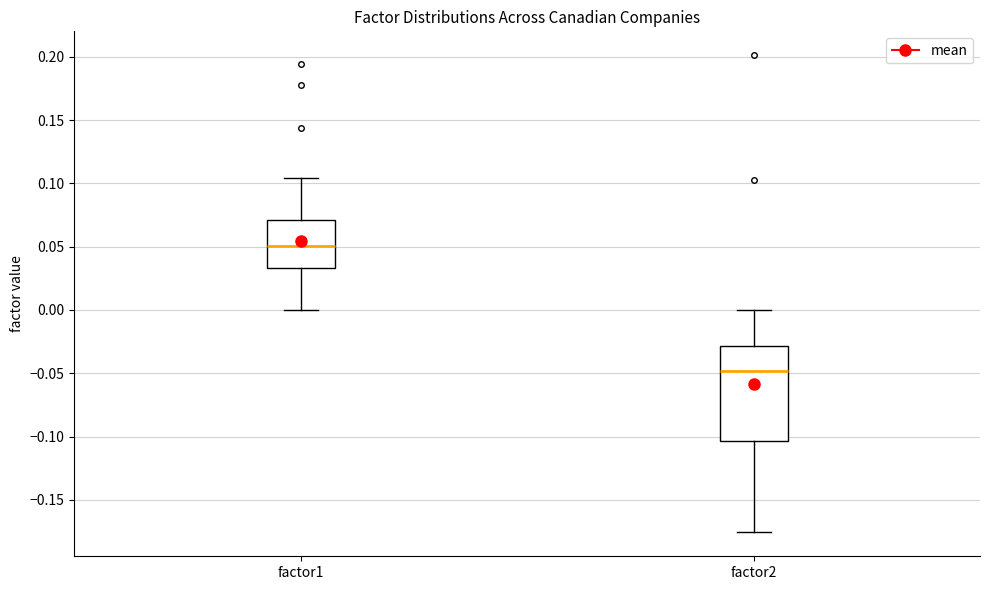

Reading left to right, transcribe this box plot: for each box, give where its median line is, the range the box spans, and where its two whiskers end, as read against the y-axis. The values are not printed on the chart, so give them approximately, as read against the axis.

factor1: median 0.050, box 0.035 to 0.070, whiskers 0.000 to 0.105
factor2: median -0.050, box -0.105 to -0.030, whiskers -0.175 to 0.000